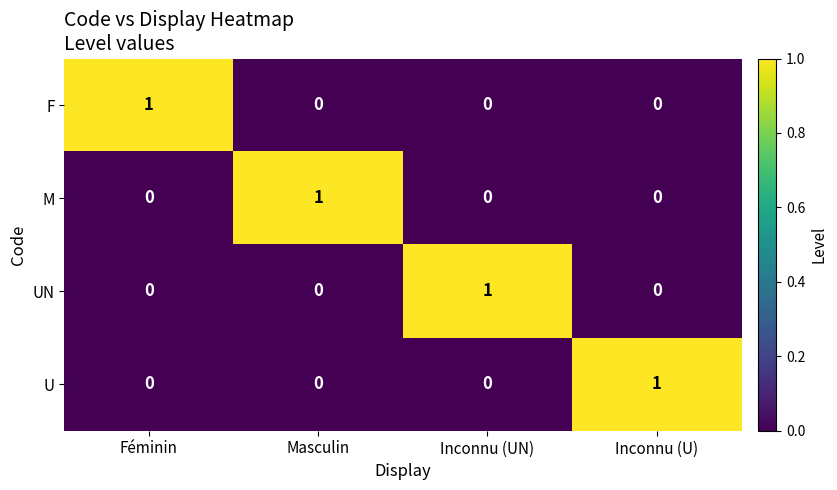

At how many categories does at least one series exceed 0?

4